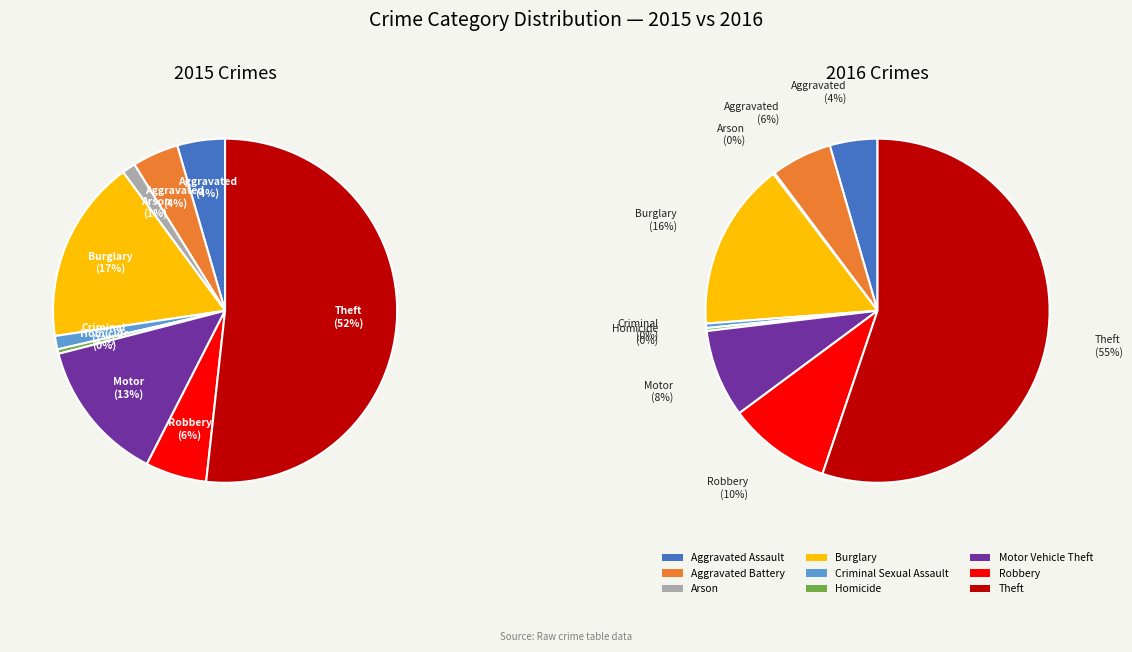

Which category accounts for the majority?

Theft